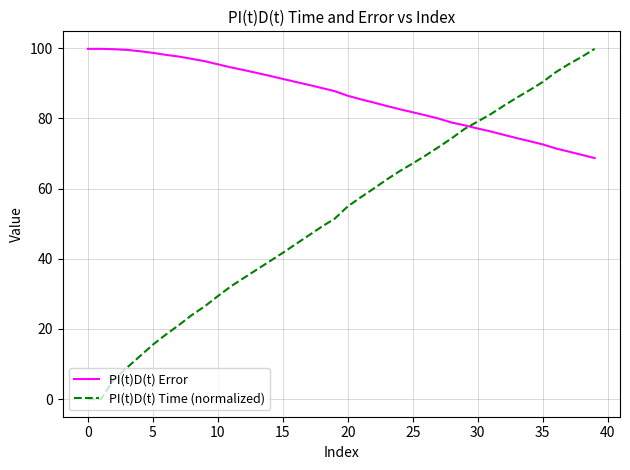

What is the lowest value of the PI(t)D(t) Error series?

68.7